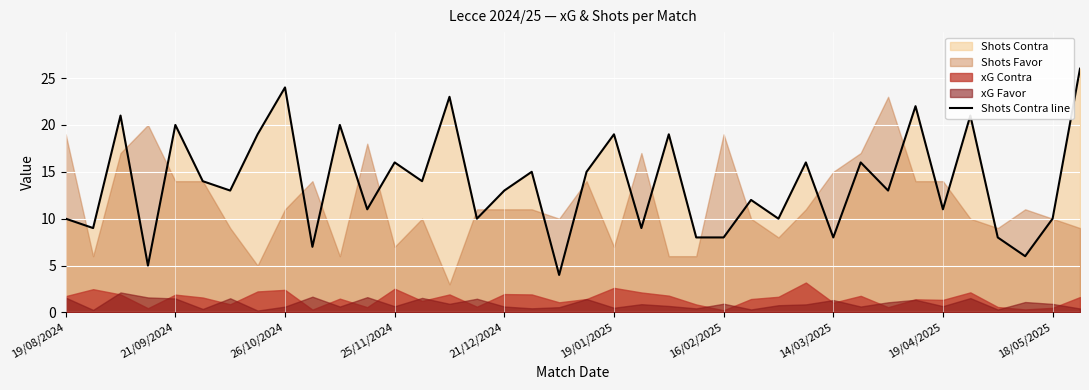

The value of Shots Contra line at 21/12/2024 is 6. True or false?

False